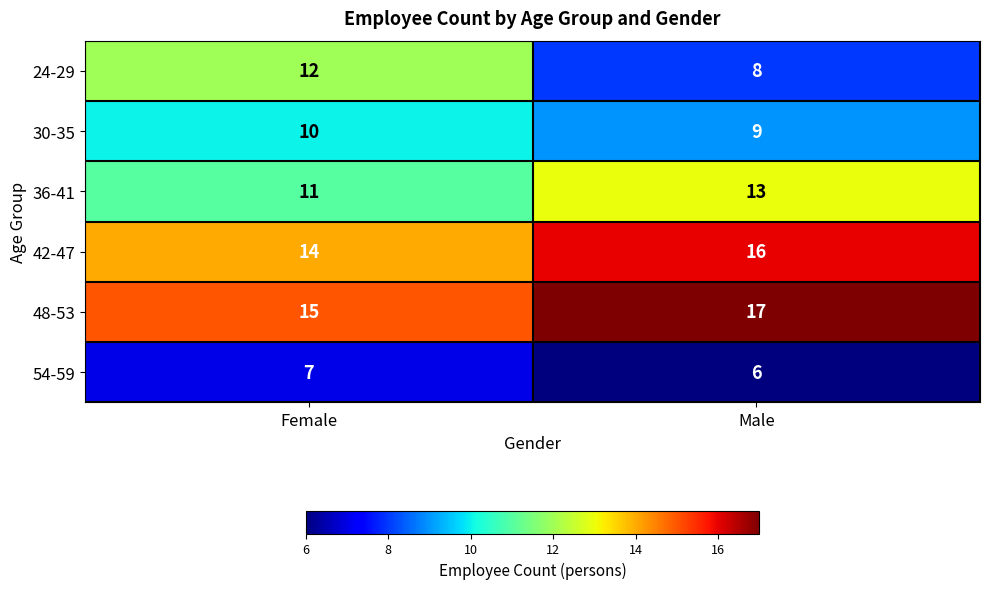

The value of 24-29 at Female is 18. True or false?

False